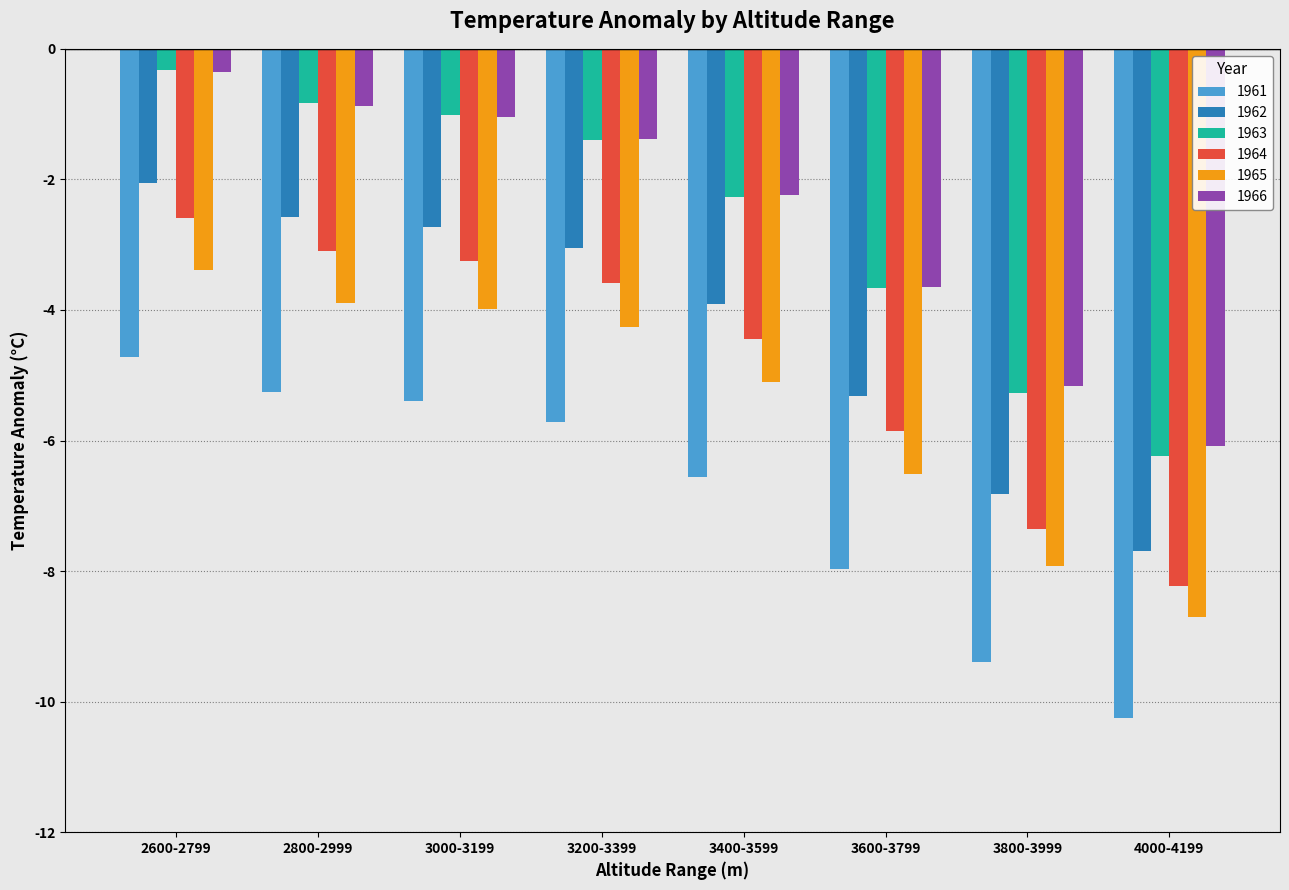

Reading left to right, transcribe all the data shown in this chart.

1961: 2600-2799=-4.7	2800-2999=-5.2	3000-3199=-5.4	3200-3399=-5.7	3400-3599=-6.6	3600-3799=-8.0	3800-3999=-9.4	4000-4199=-10.2
1962: 2600-2799=-2.1	2800-2999=-2.6	3000-3199=-2.7	3200-3399=-3.1	3400-3599=-3.9	3600-3799=-5.3	3800-3999=-6.8	4000-4199=-7.7
1963: 2600-2799=-0.3	2800-2999=-0.8	3000-3199=-1.0	3200-3399=-1.4	3400-3599=-2.3	3600-3799=-3.7	3800-3999=-5.3	4000-4199=-6.2
1964: 2600-2799=-2.6	2800-2999=-3.1	3000-3199=-3.2	3200-3399=-3.6	3400-3599=-4.4	3600-3799=-5.8	3800-3999=-7.3	4000-4199=-8.2
1965: 2600-2799=-3.4	2800-2999=-3.9	3000-3199=-4.0	3200-3399=-4.3	3400-3599=-5.1	3600-3799=-6.5	3800-3999=-7.9	4000-4199=-8.7
1966: 2600-2799=-0.4	2800-2999=-0.9	3000-3199=-1.0	3200-3399=-1.4	3400-3599=-2.2	3600-3799=-3.6	3800-3999=-5.2	4000-4199=-6.1